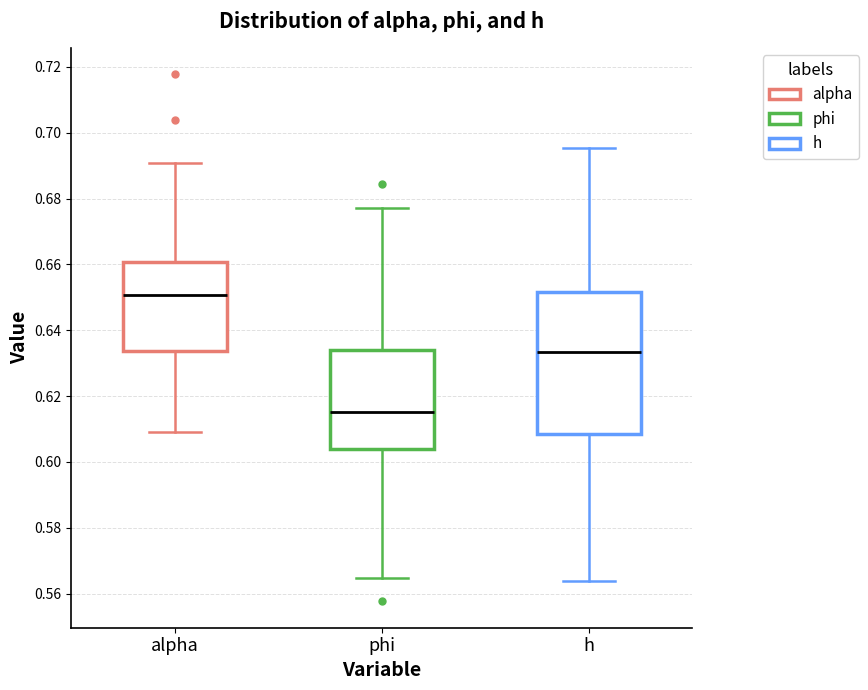

Where is the lower edge of the box for phi on the y-axis? The values are not printed on the chart, so give them approximately, as read against the axis.

0.604